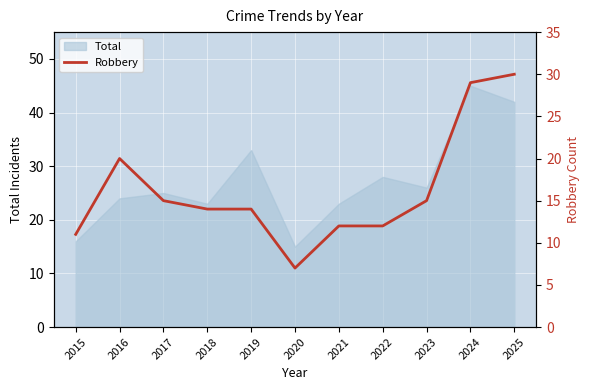

Which label corresponds to the smallest value in the chart?

2020